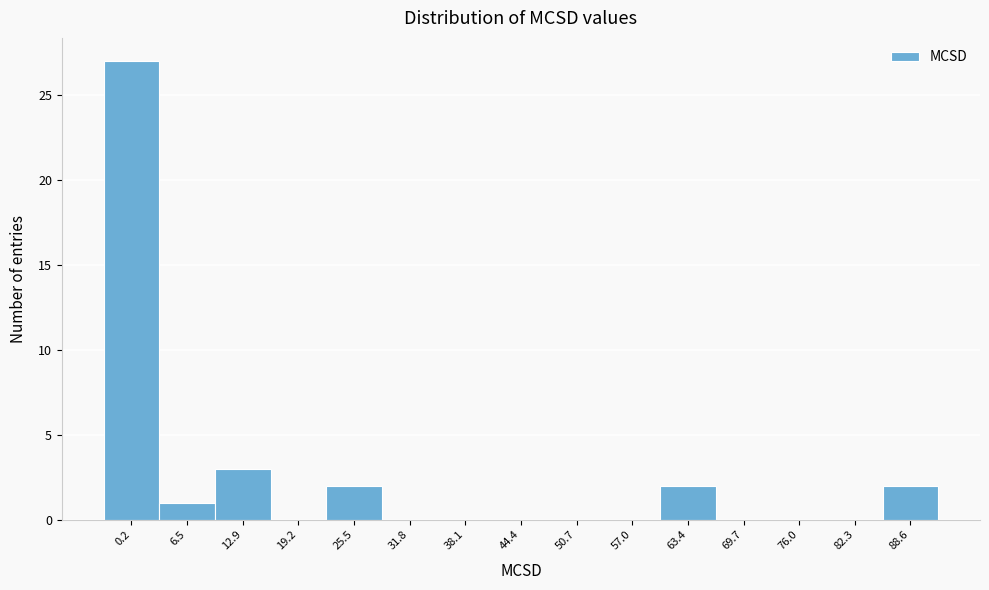

Reading right to left, extract all data points from this chart.

88.6=2	82.3=0	76.0=0	69.7=0	63.4=2	57.0=0	50.7=0	44.4=0	38.1=0	31.8=0	25.5=2	19.2=0	12.9=3	6.5=1	0.2=27